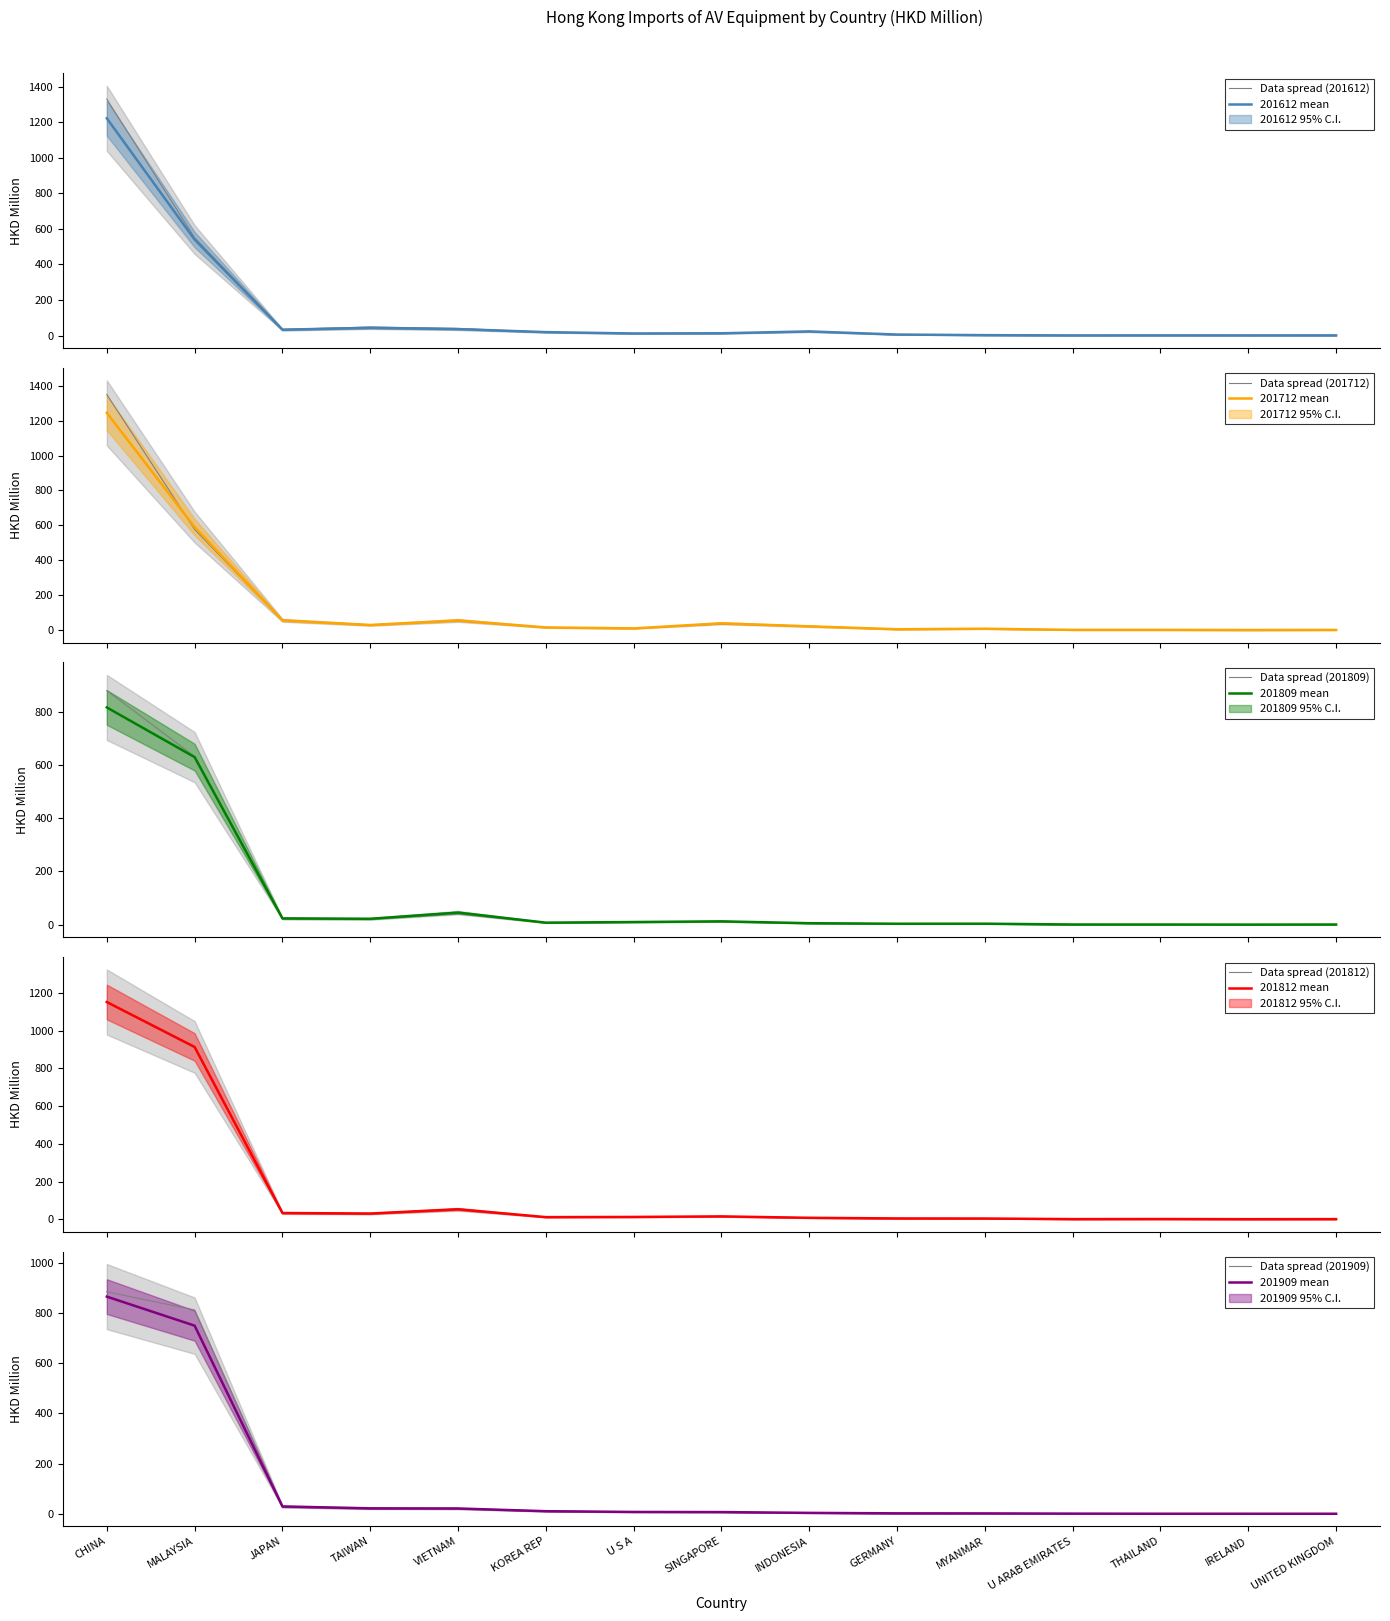

After their last crossing, which series has the higher values: 201809 or 201712?

201712